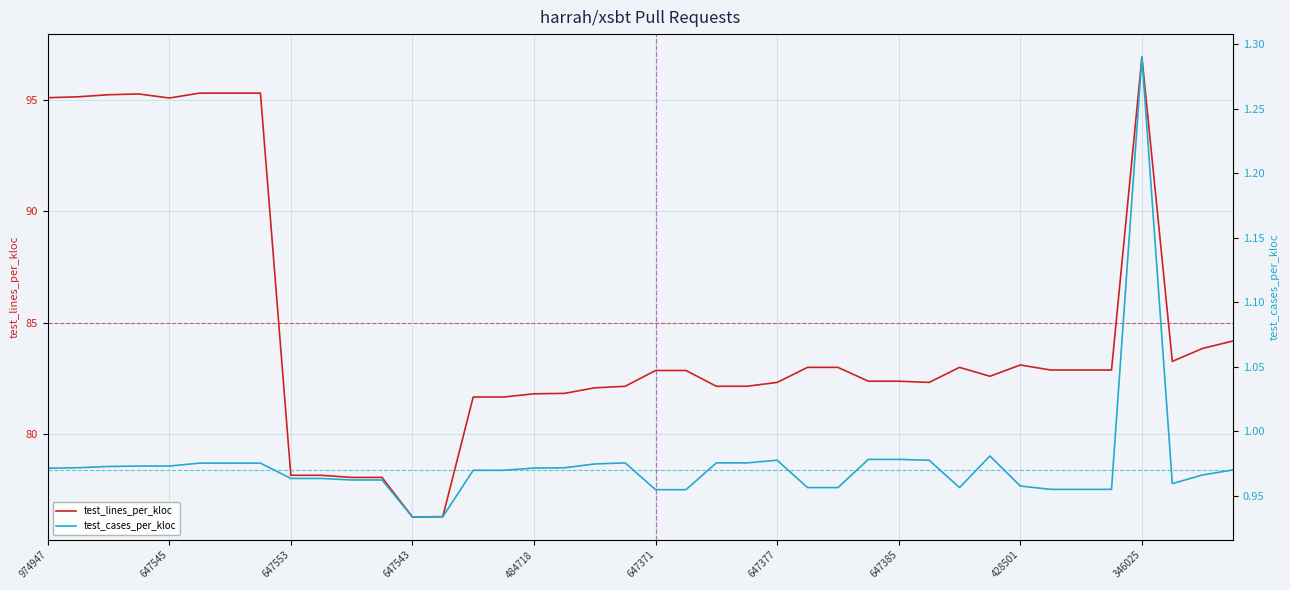

What position from the right is 39?

1